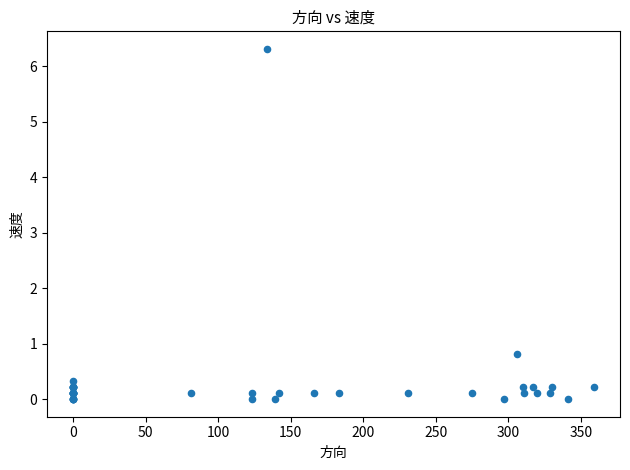

What Y value in the scatter plot is closest to 3?

0.8